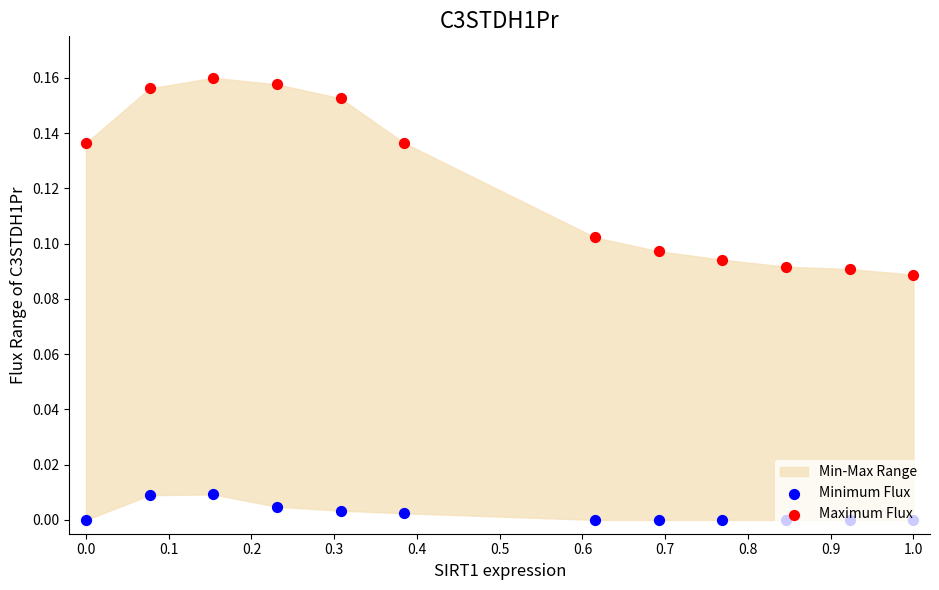

Which series has the largest total across all categories?

Maximum Flux